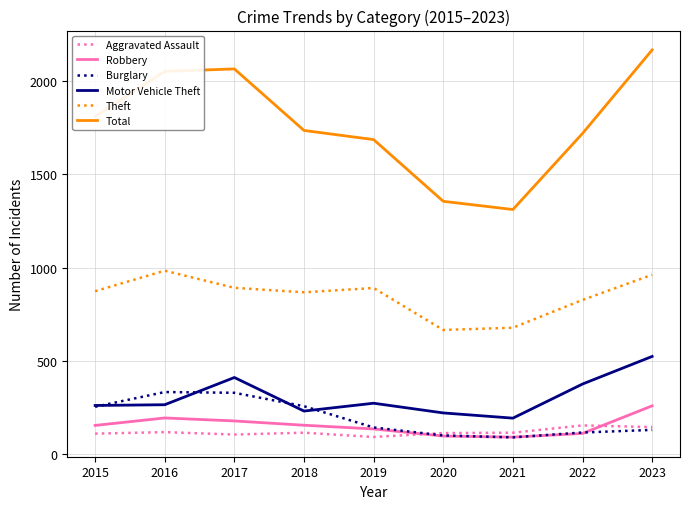

How many distinct data groups are displayed?

6